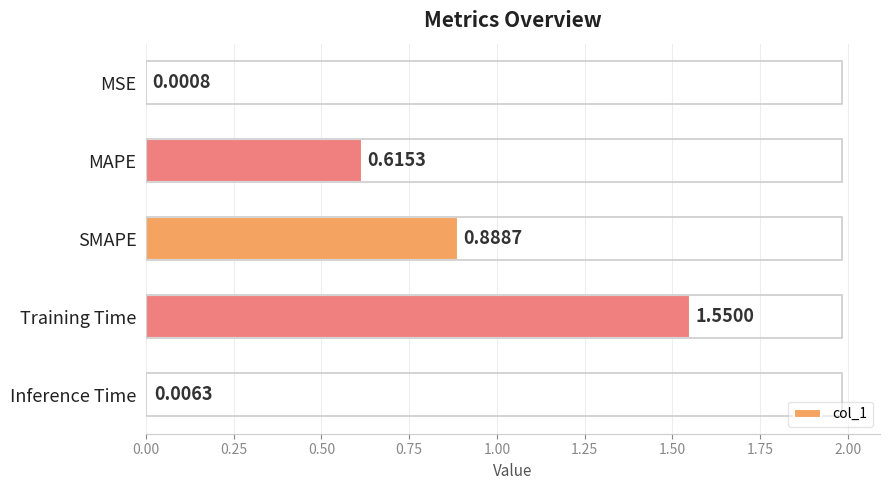

Where is the data nearest to the value 0?

MSE